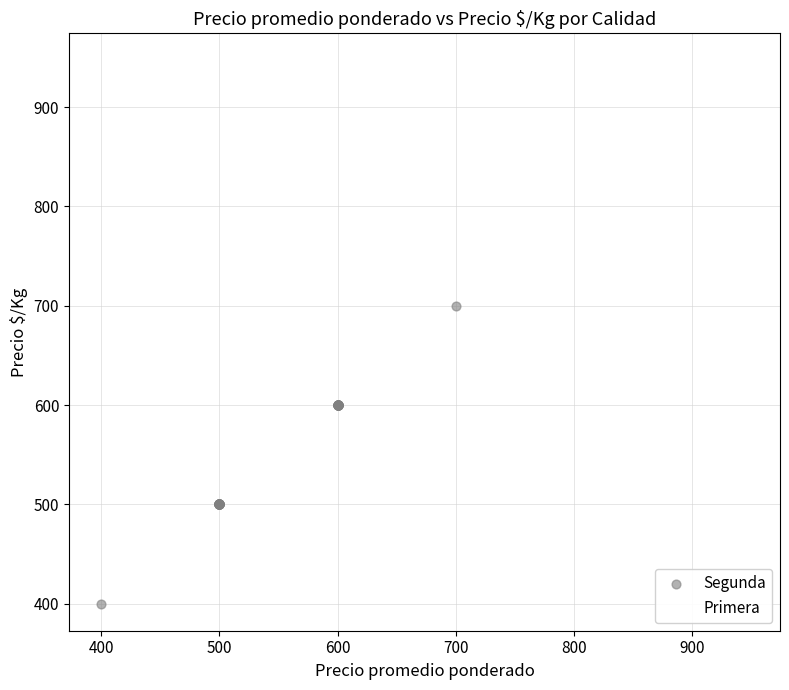

Which series has the widest spread of Y values?

Primera